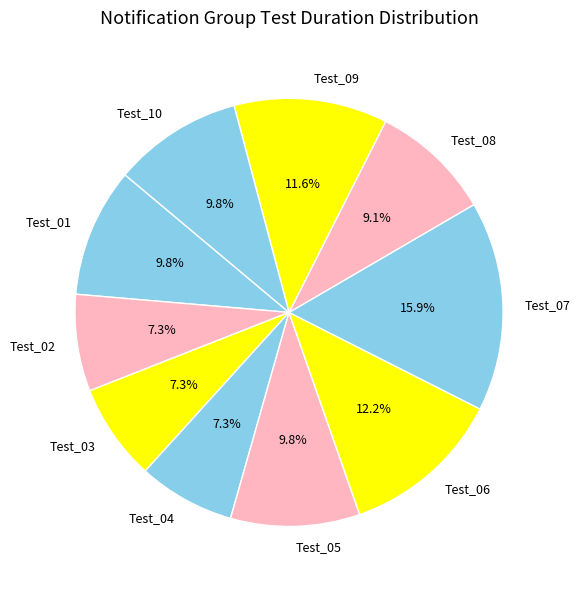

What percentage is NOT represented by Test_07?

84.1%